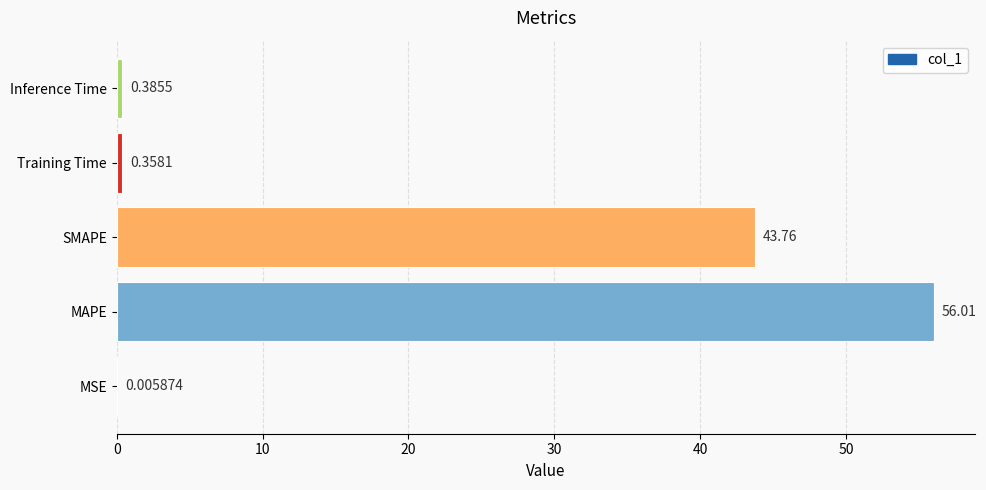

What is the sum of all values?

100.5